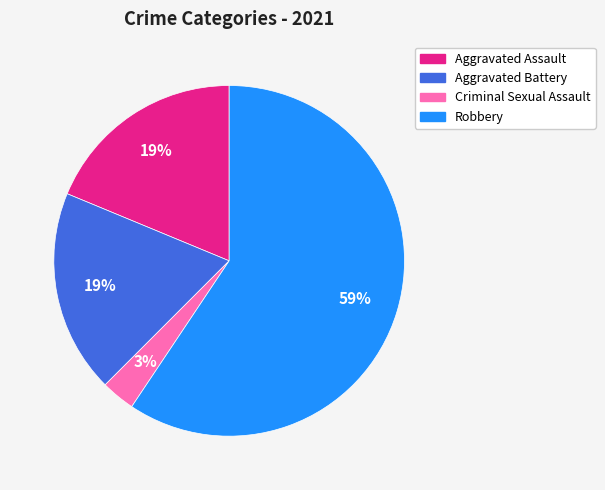

Between Criminal Sexual Assault and Aggravated Assault, which is larger?

Aggravated Assault